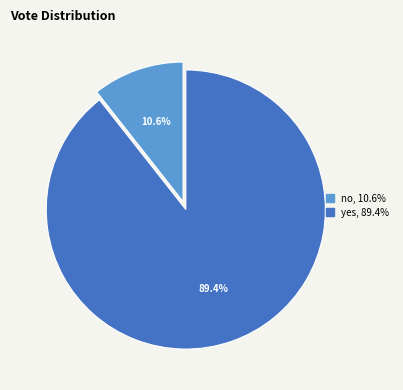

Count the number of slices in the pie.

2